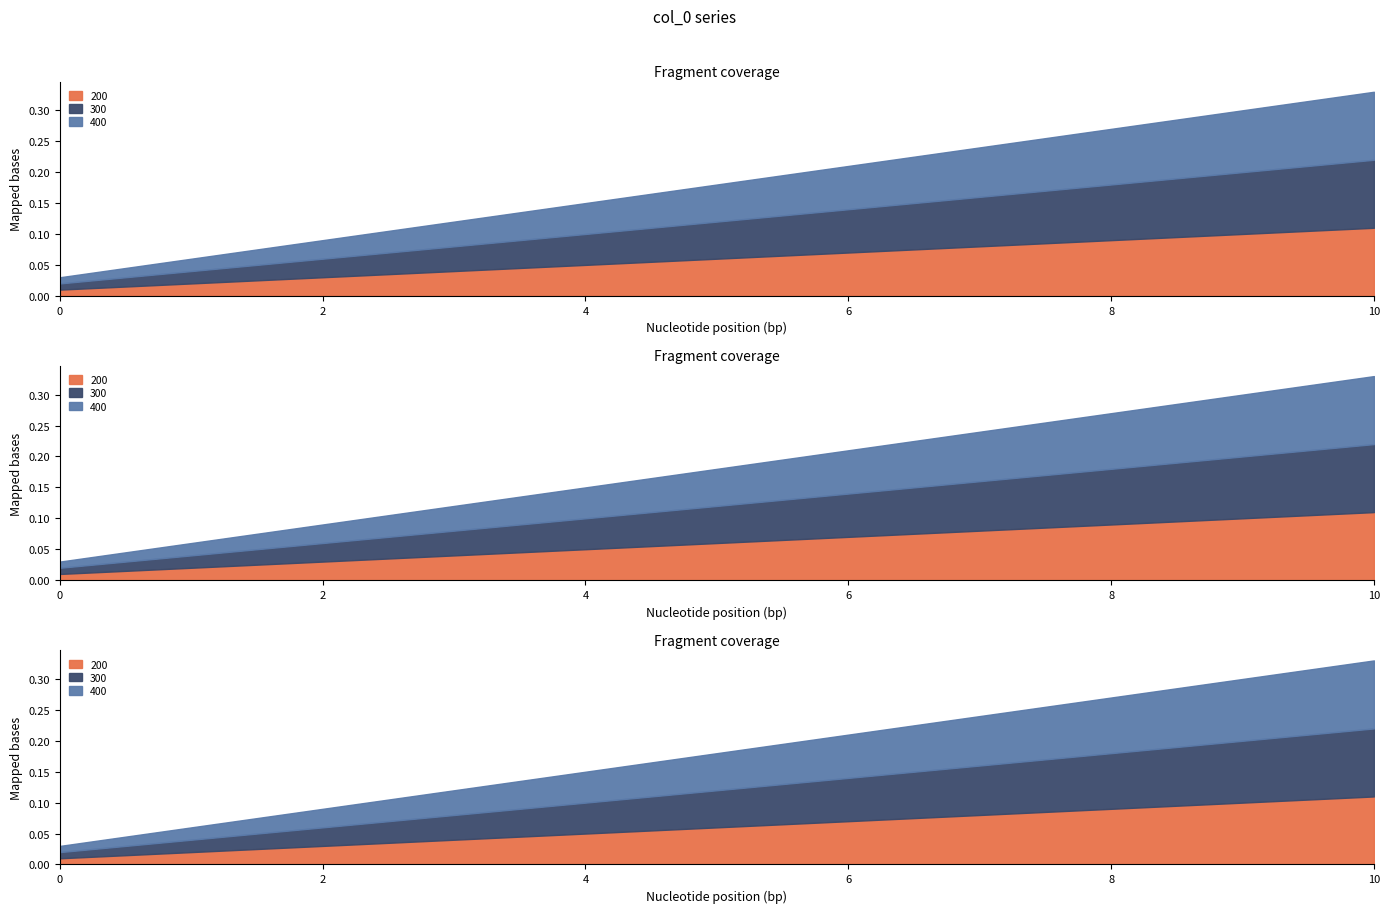

At 5, list the series in order from largest to smallest.

200, 300, 400